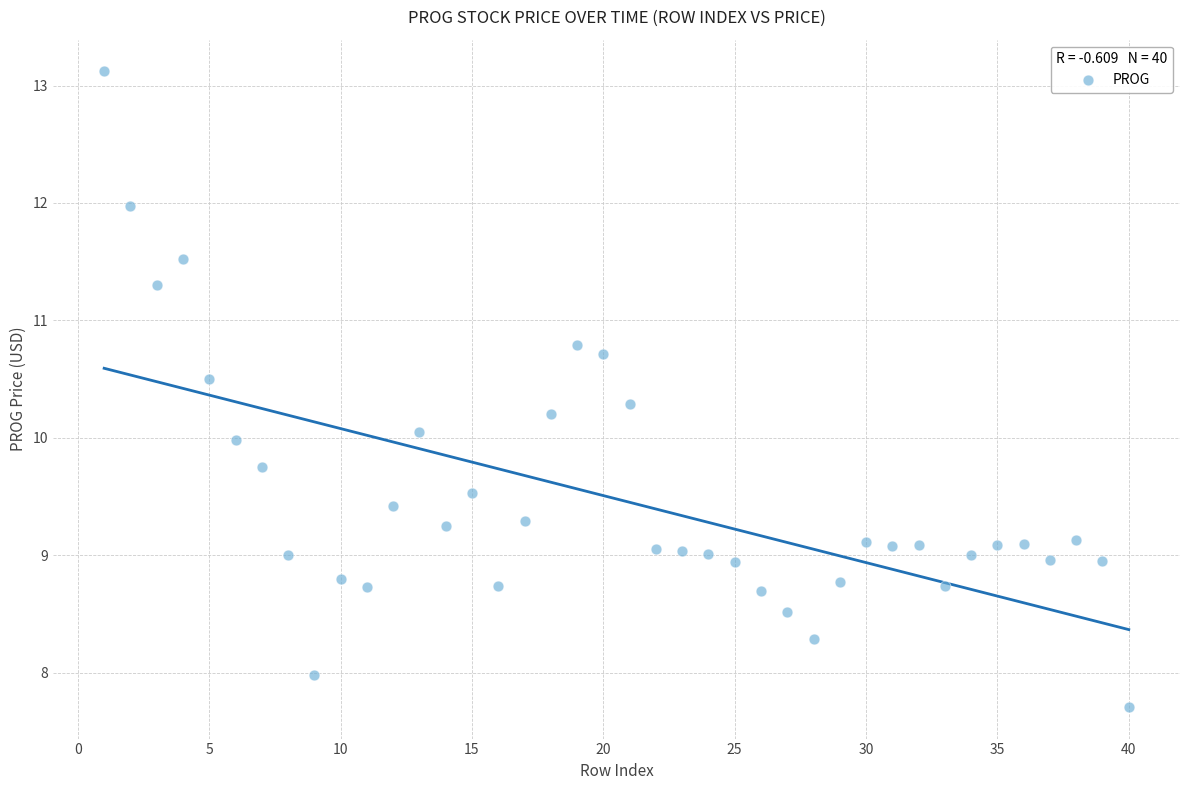

What is the range of Y values (max minus min)?

5.4